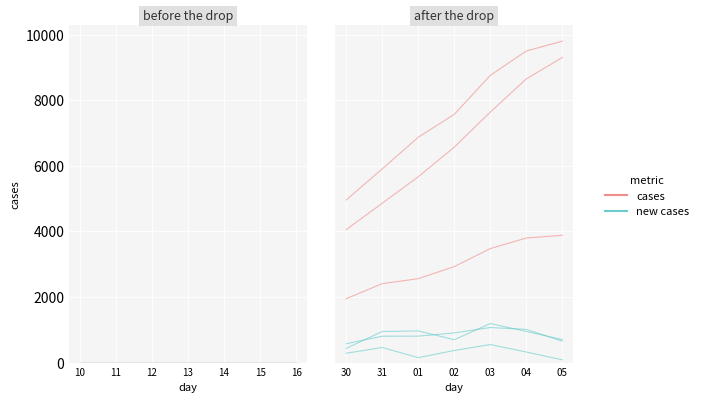

What is the spread (max minus min) of values at 2020-04-05?

9717